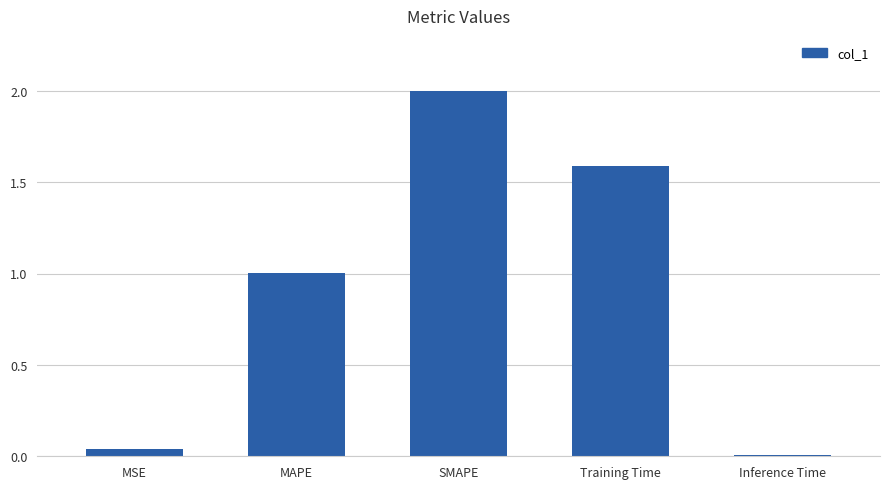

What is the change in value from MSE to MAPE?

+1.0